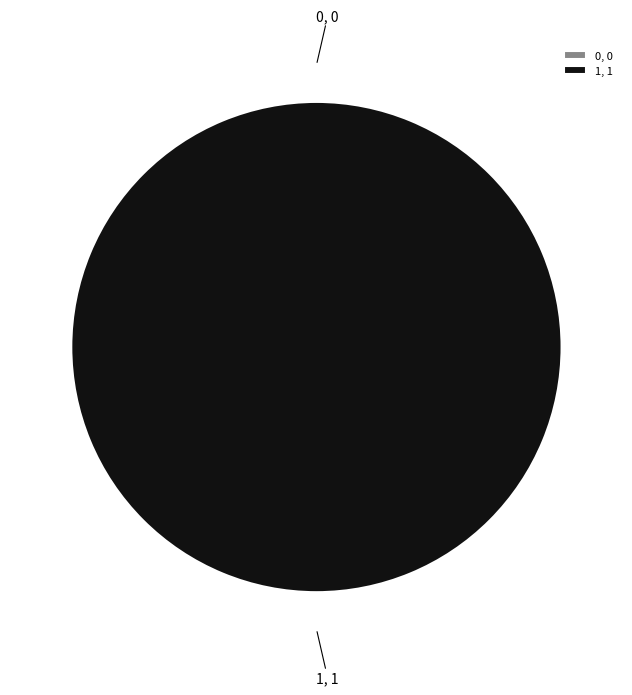

Rank the categories by value from highest to lowest.

1, 0